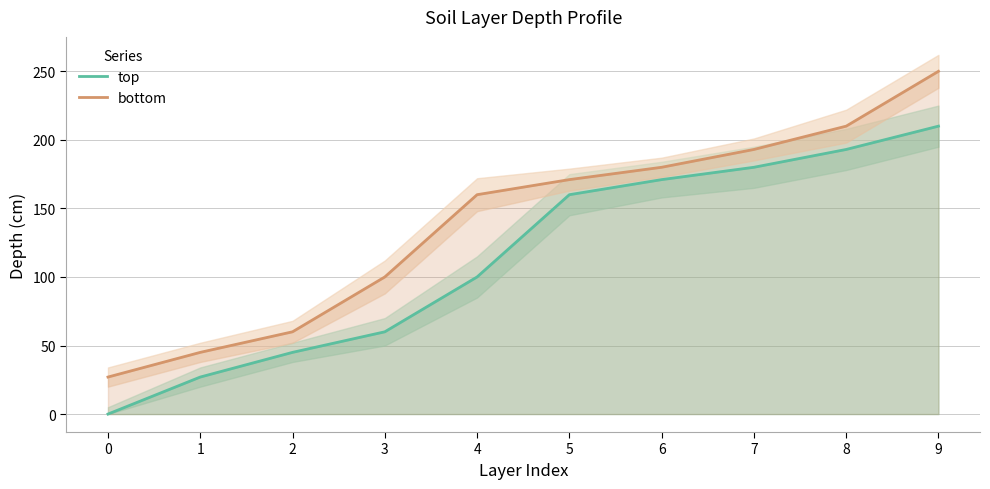

What is the sum of the bottom values at 5 and 1?

216